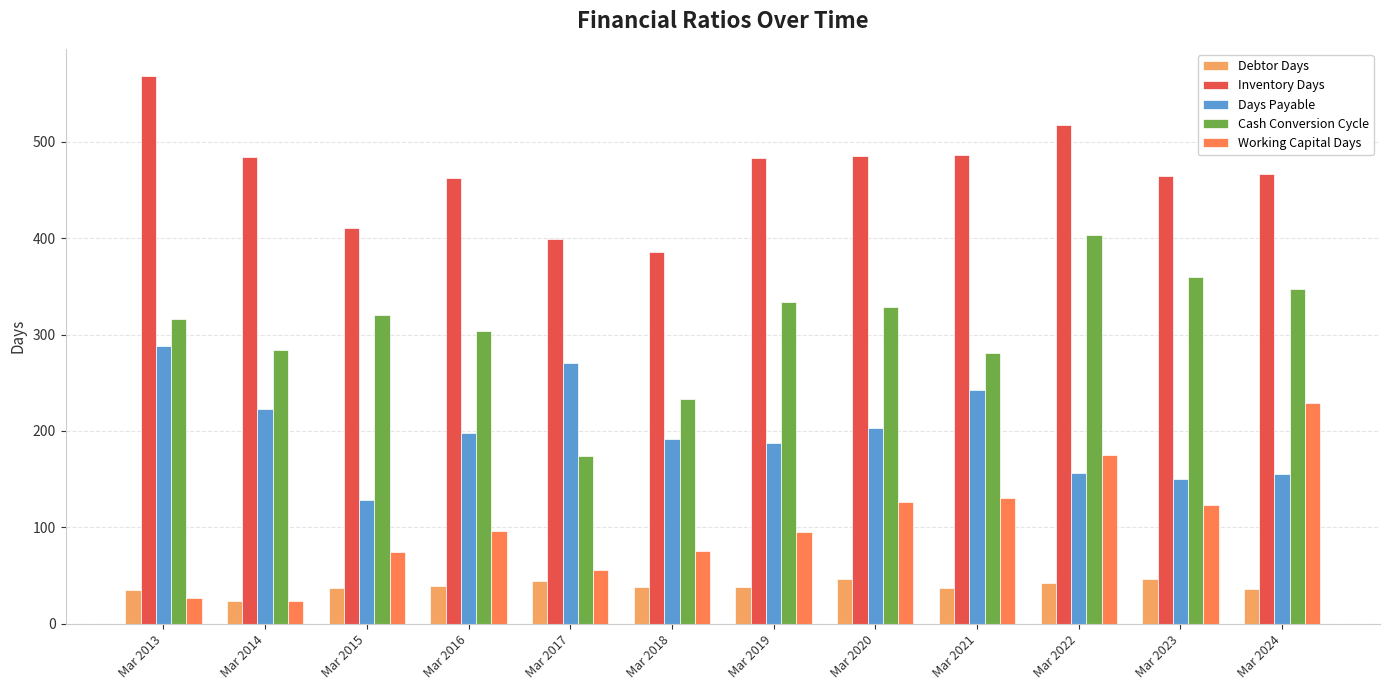

What is the sum of all Inventory Days values?

5612